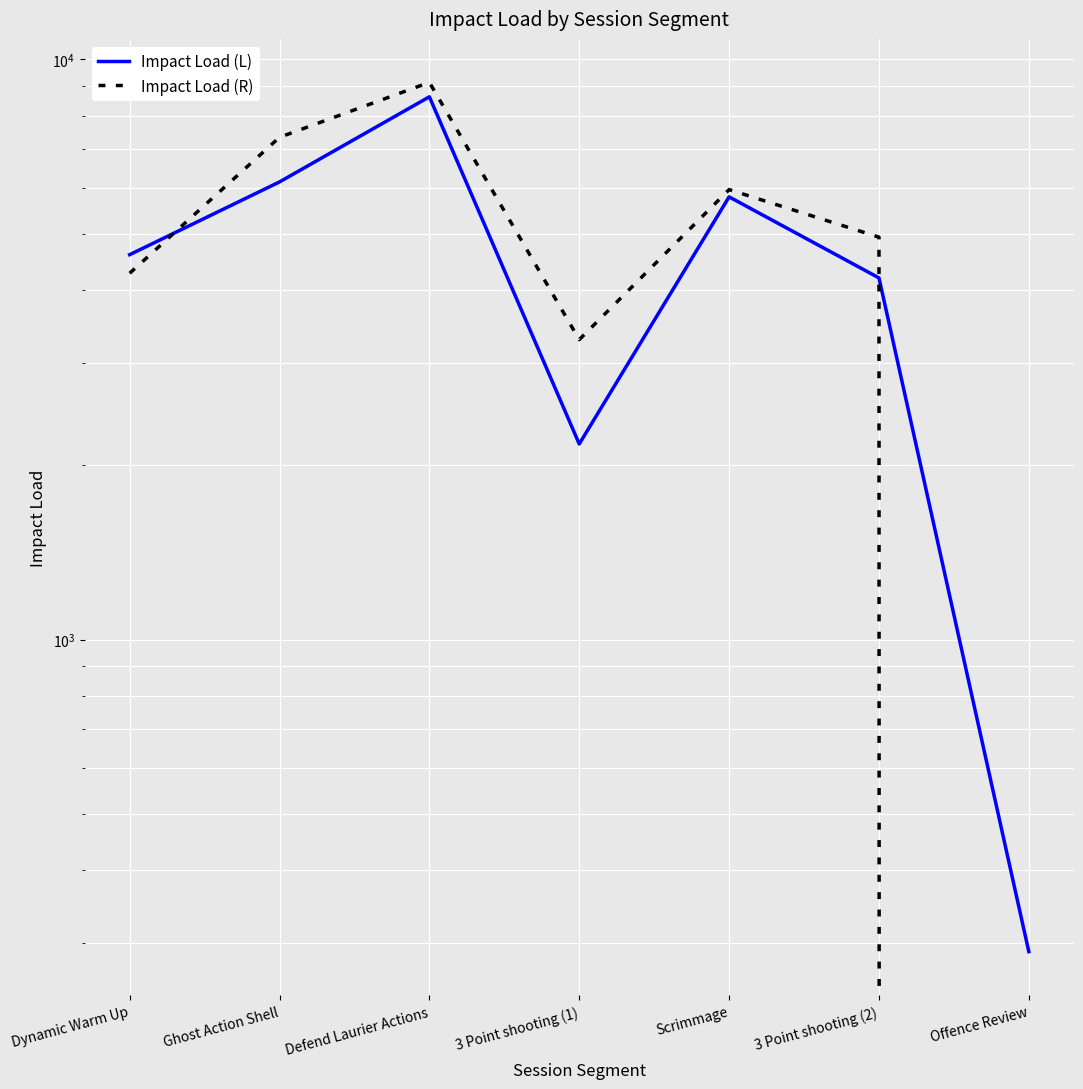

Is this an area chart (filled region under the line)?

No